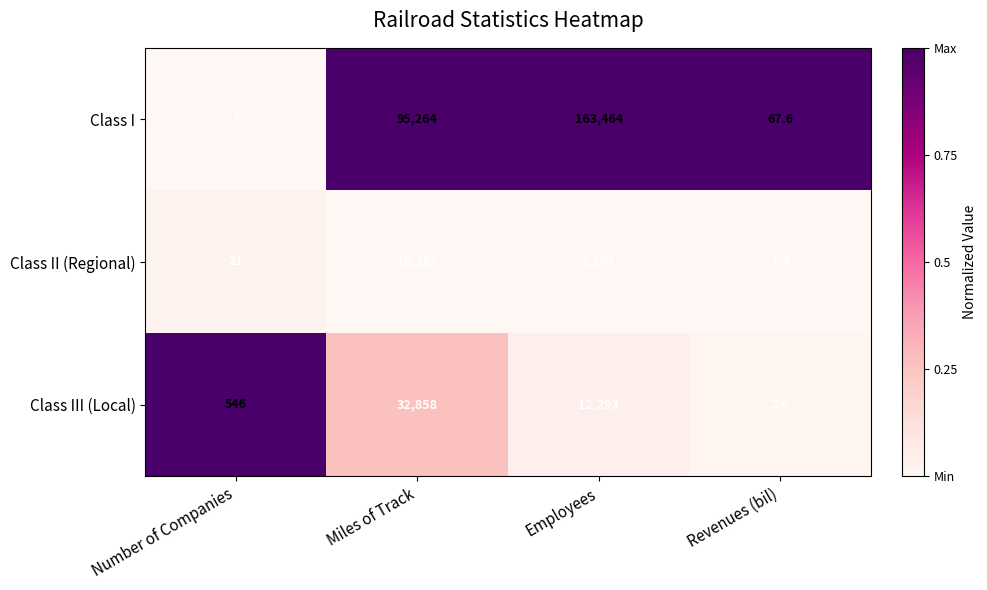

How many series are shown in this chart?

3